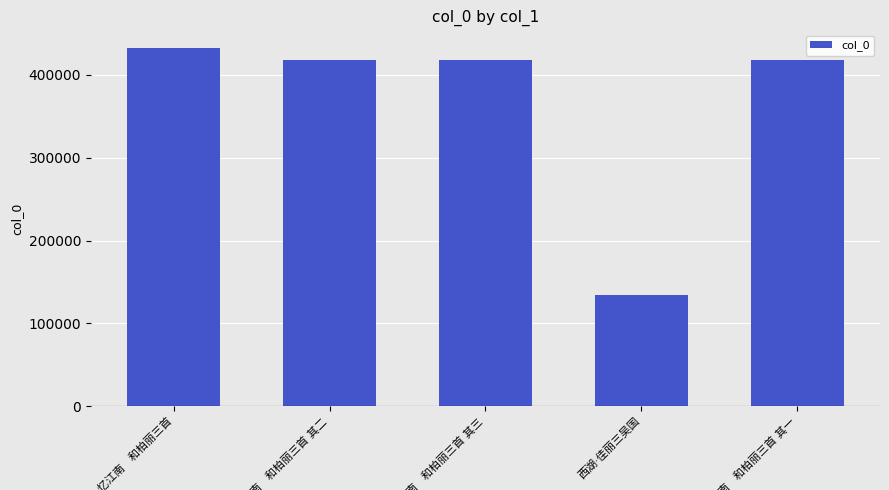

What is the value of the 5th bar from the left?

417230